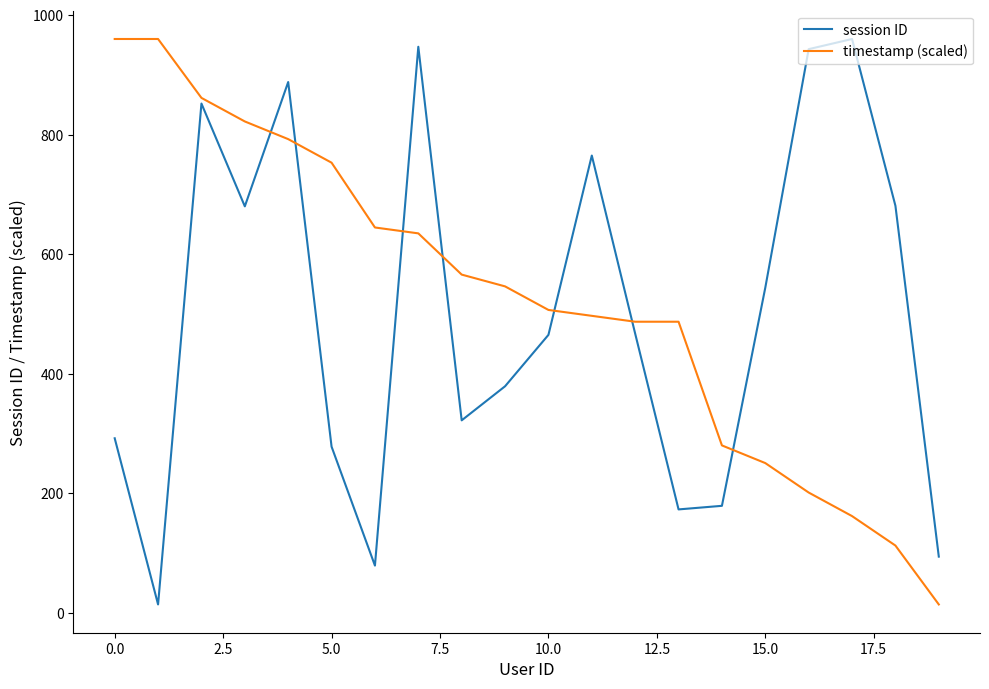

What is the maximum value for timestamp (scaled)?

960.0